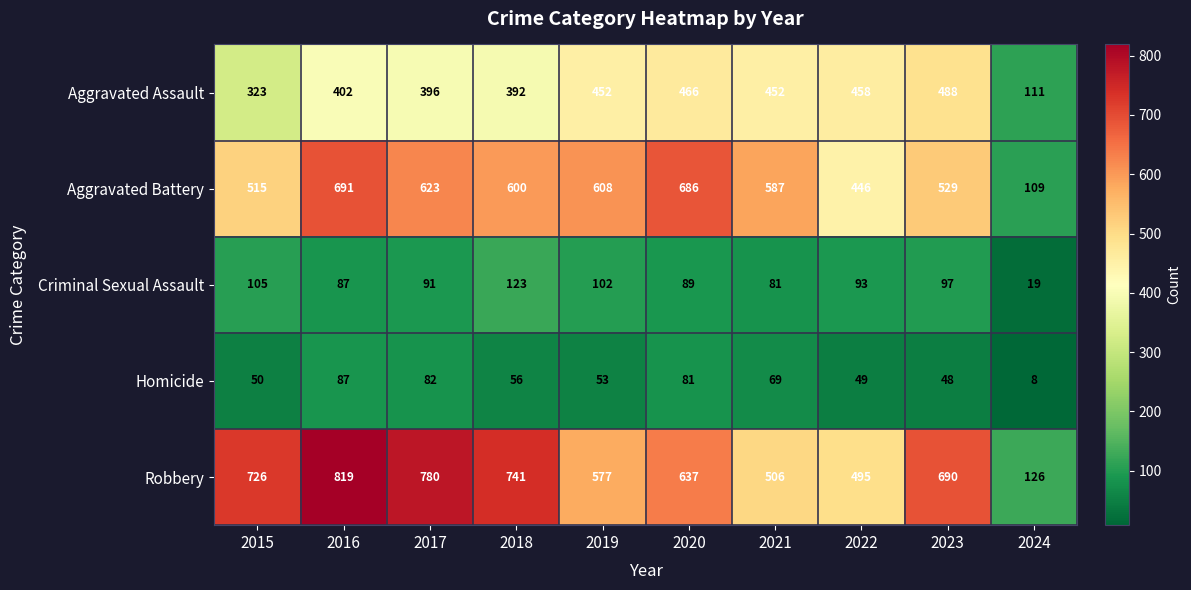

What is the sum of all Robbery values?

6097